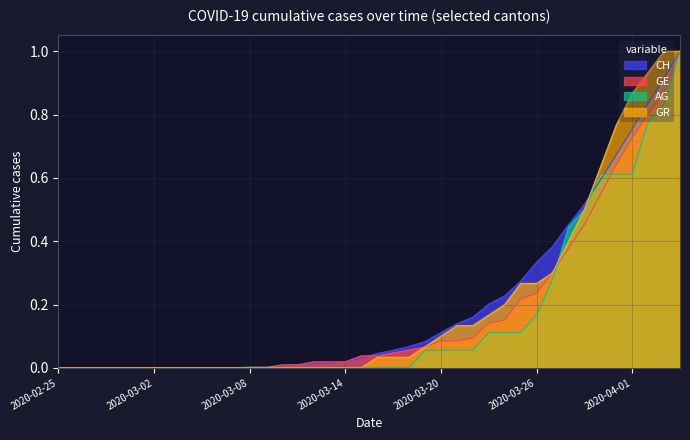

What are all the series names shown in the legend?

CH, GE, AG, GR